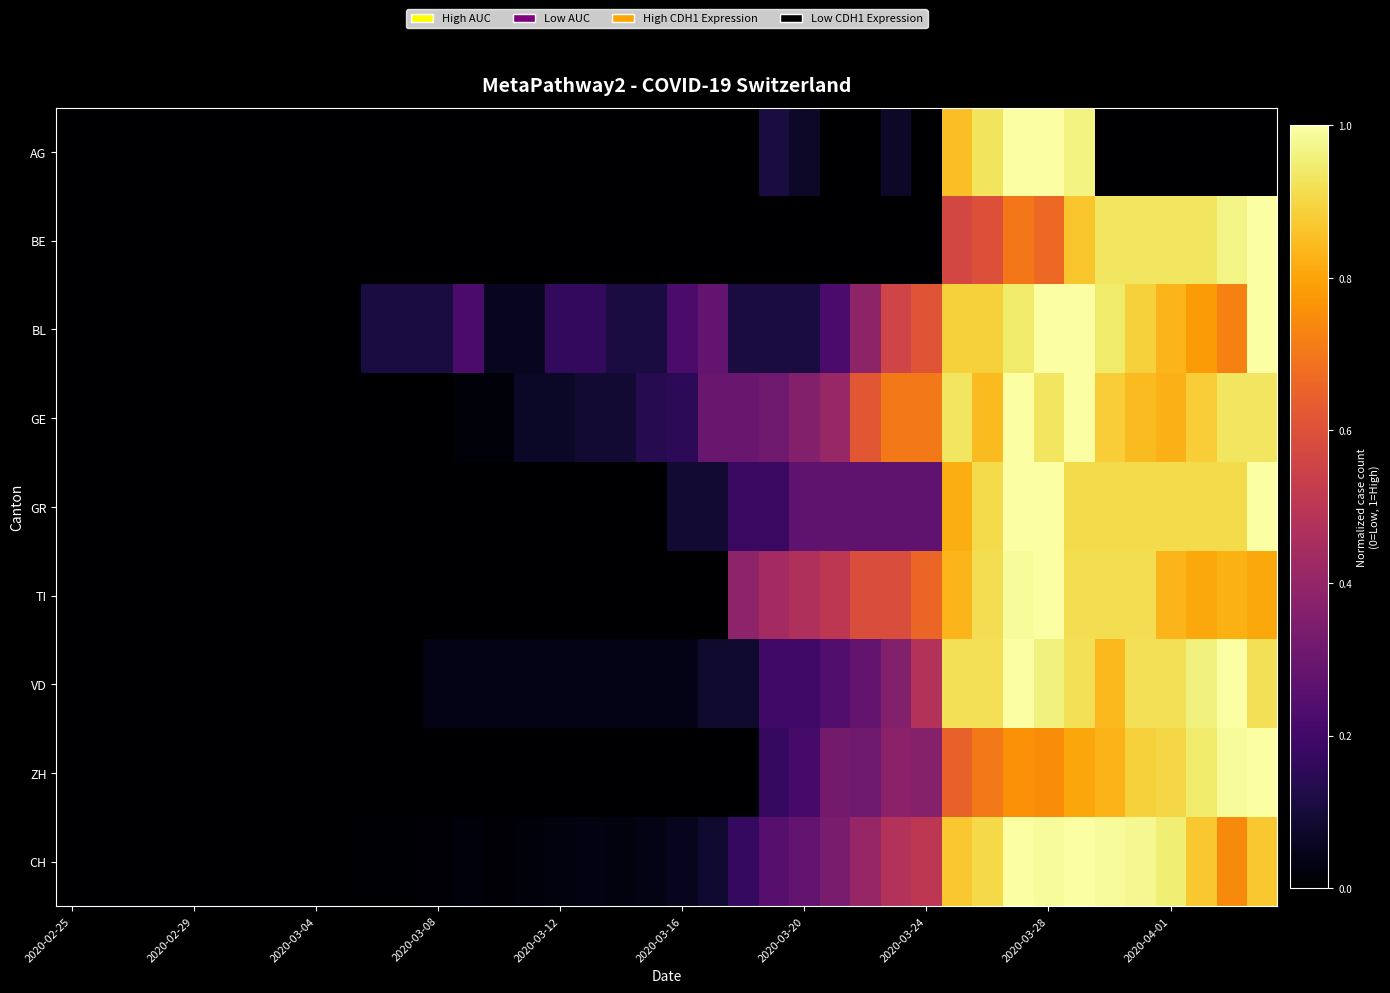

How many distinct data groups are displayed?

9